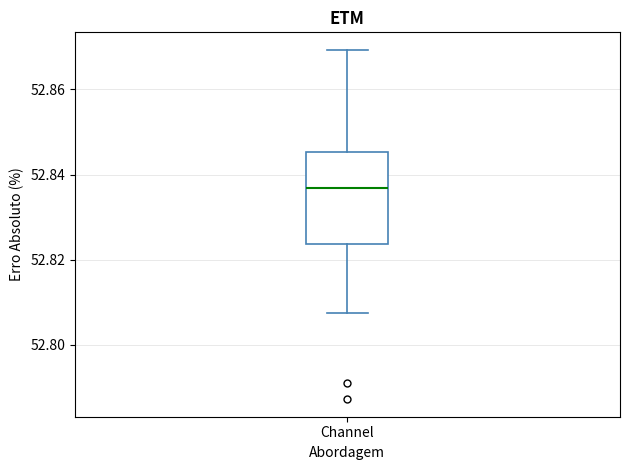

Where is the upper edge of the box for Channel on the y-axis? The values are not printed on the chart, so give them approximately, as read against the axis.

52.846